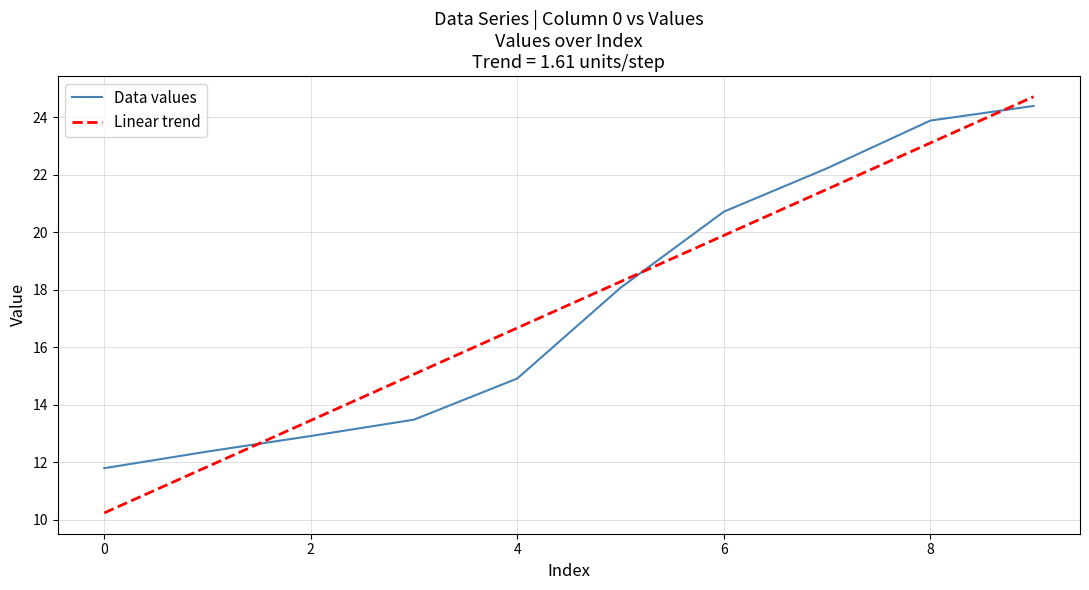

Count the number of data series in this chart.

2